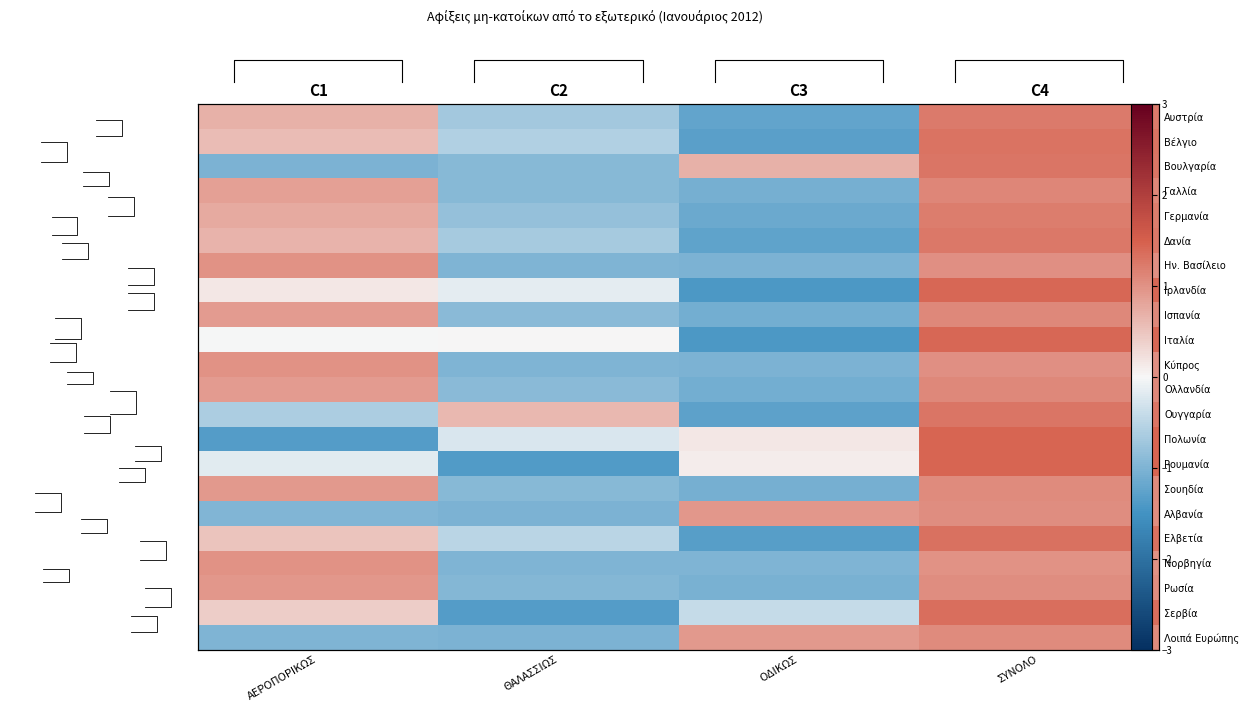

Rank the series at ΣΥΝΟΛΟ from lowest to highest value.

Νορβηγία, Κύπρος, Ην. Βασίλειο, Αλβανία, Ρωσία, Λοιπά Ευρώπης, Σουηδία, Ισπανία, Ολλανδία, Γαλλία, Γερμανία, Αυστρία, Δανία, Βουλγαρία, Ουγγαρία, Βέλγιο, Ελβετία, Σερβία, Ιρλανδία, Ιταλία, Ρουμανία, Πολωνία